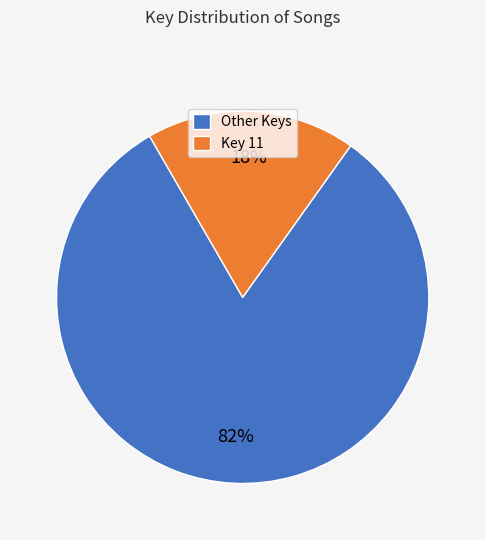

Which category has the biggest portion of the pie?

Other Keys